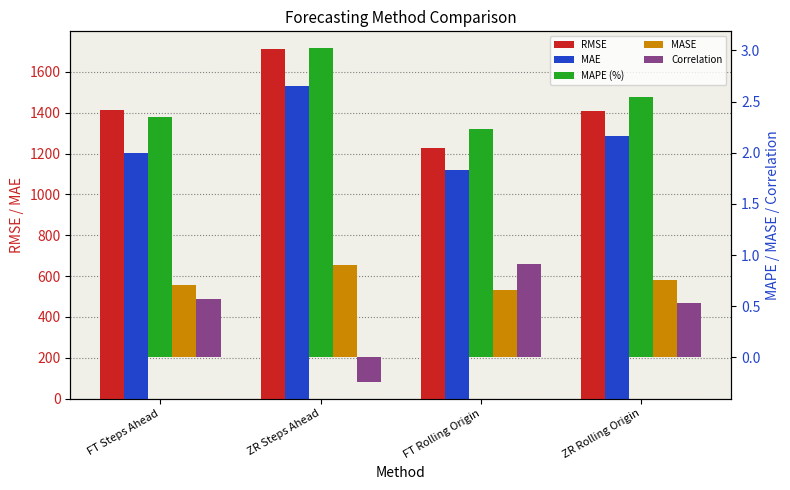

What is the total value across all series at ZR Steps Ahead?

3248.7